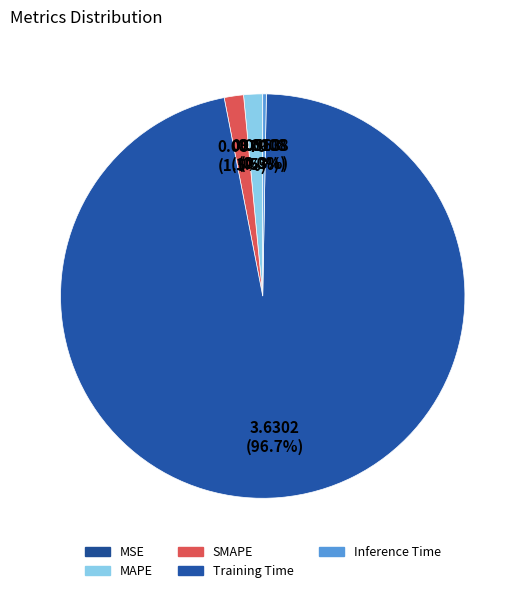

To the nearest percent, what percentage of the pie is Training Time?

97%